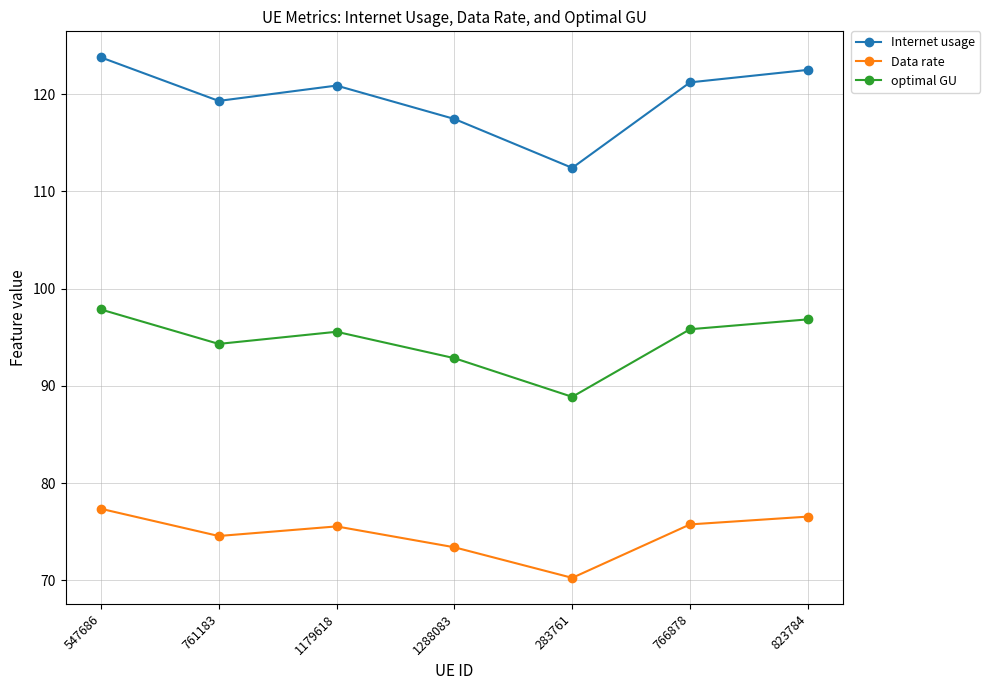

True or false: Internet usage and Data rate intersect in this chart.

False